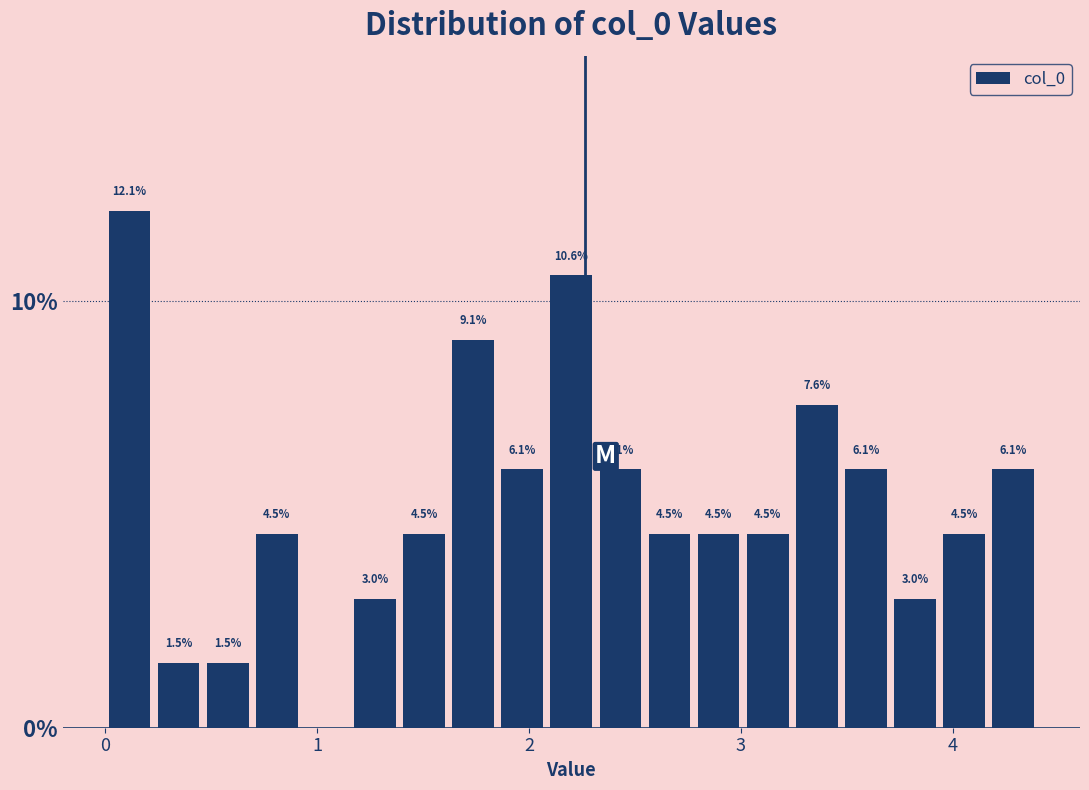

Read against the x-axis, roughly where is the centre of the tallest bar?

0.1